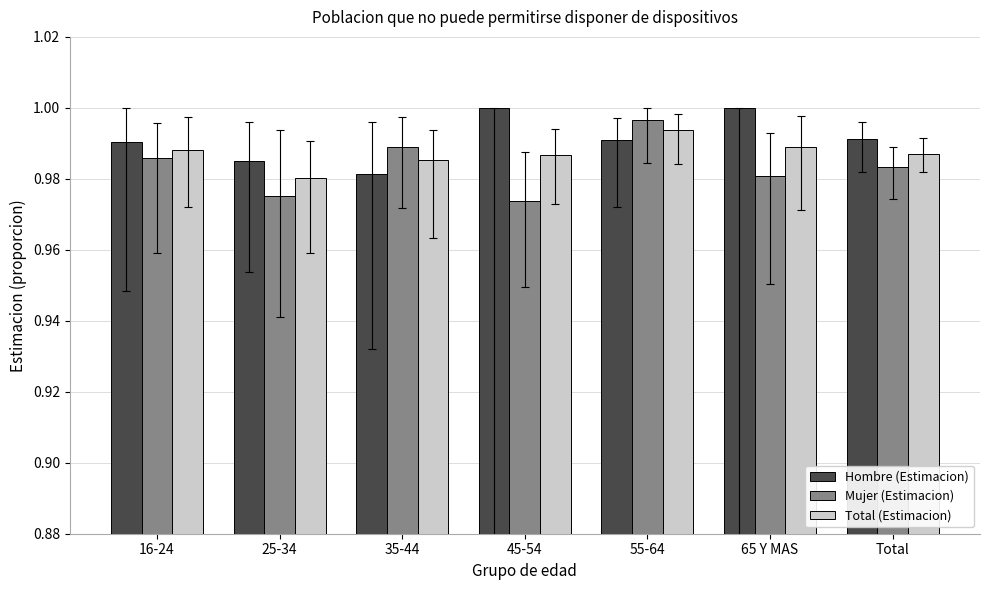

Rank the series at 35-44 from lowest to highest value.

Hombre (Estimacion), Total (Estimacion), Mujer (Estimacion)